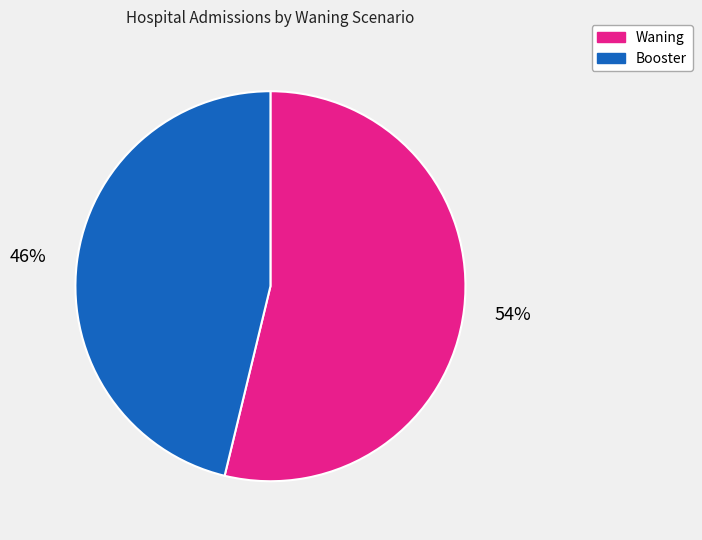

To the nearest percent, what is the difference between the largest and smallest slice percentages?

8%